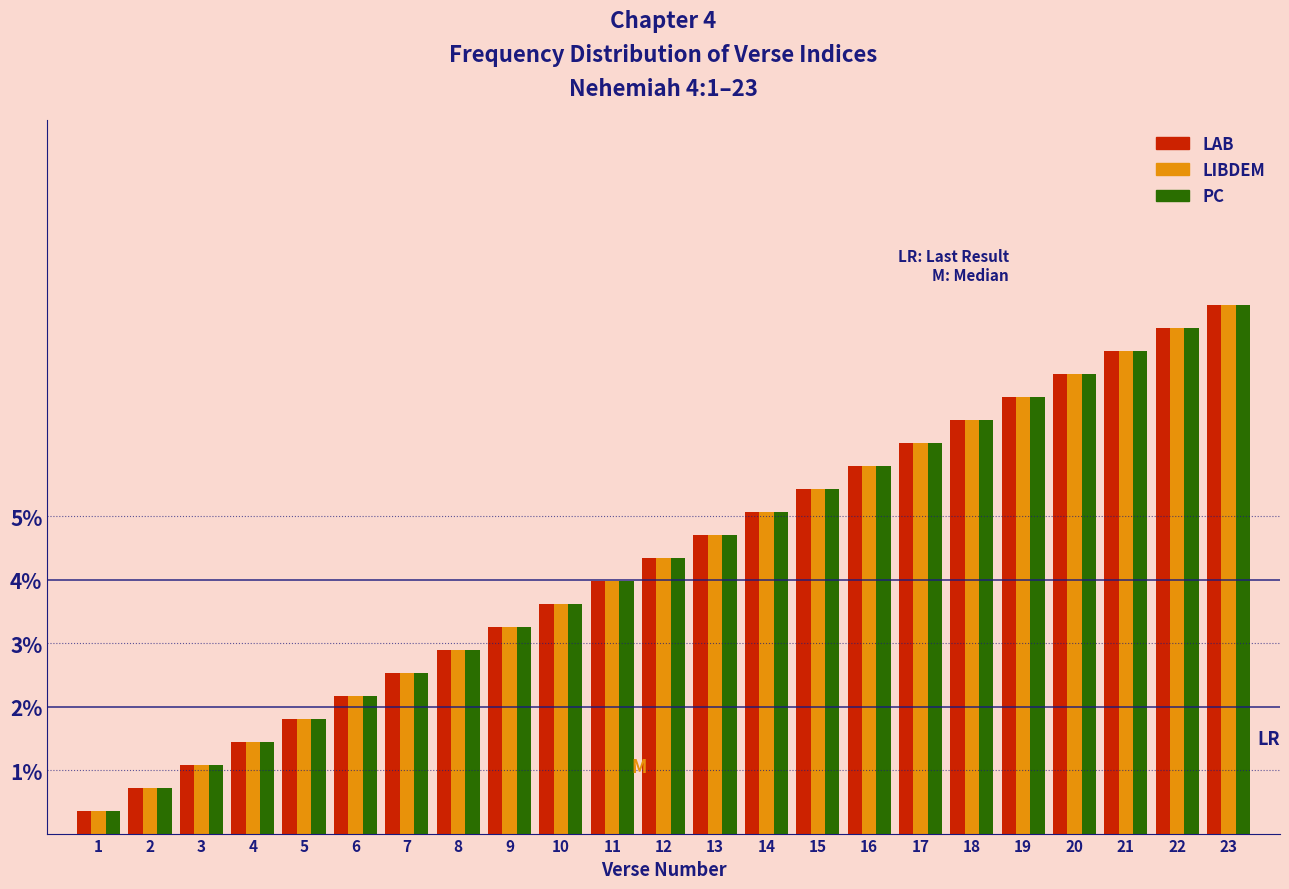

Which label corresponds to the largest value in the chart?

23